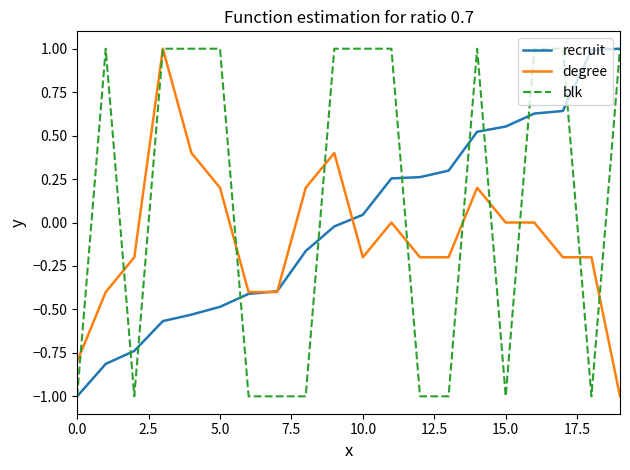

Which series has the largest total across all categories?

blk